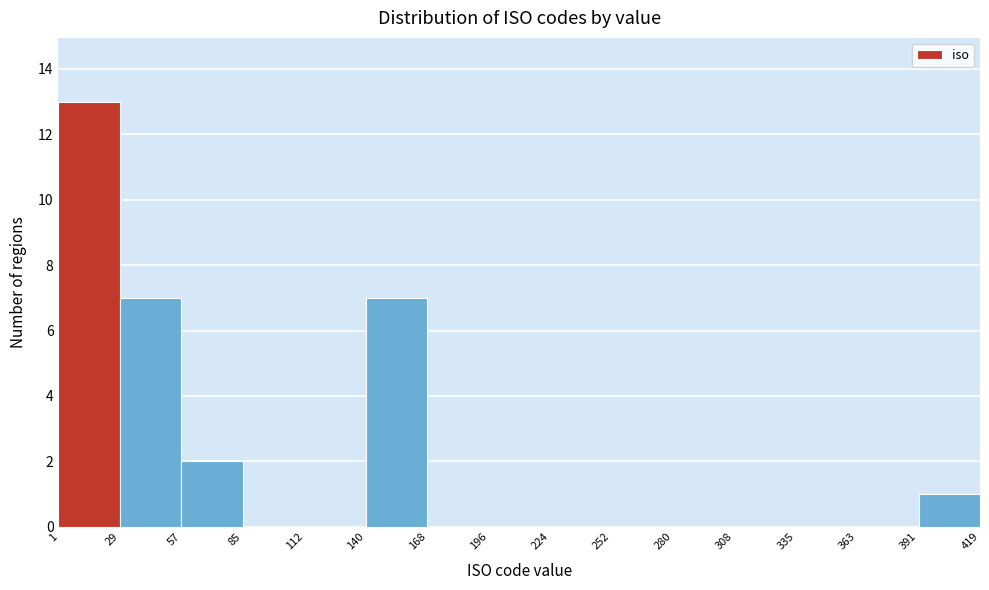

Reading left to right, list every bar in this chart as the range it spans on the x-axis followed by its height. The values are not printed on the chart, so give them approximately, as read against the axis.

1 to 29: 13
29 to 57: 7
57 to 85: 2
85 to 112: 0
112 to 140: 0
140 to 168: 7
168 to 196: 0
196 to 224: 0
224 to 252: 0
252 to 280: 0
280 to 308: 0
308 to 335: 0
335 to 363: 0
363 to 391: 0
391 to 419: 1